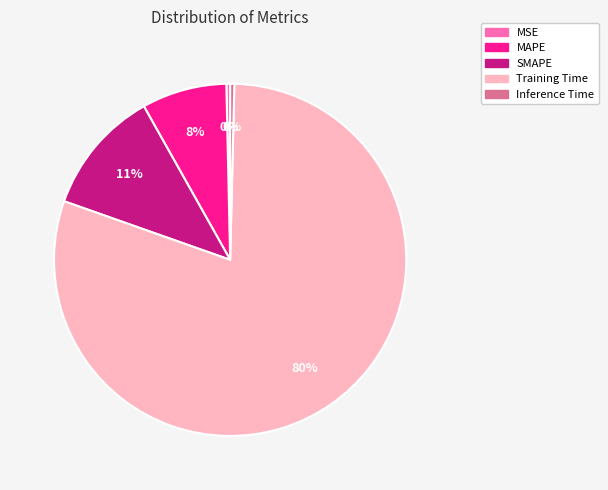

Combined, do Inference Time and MAPE account for over 50%?

No